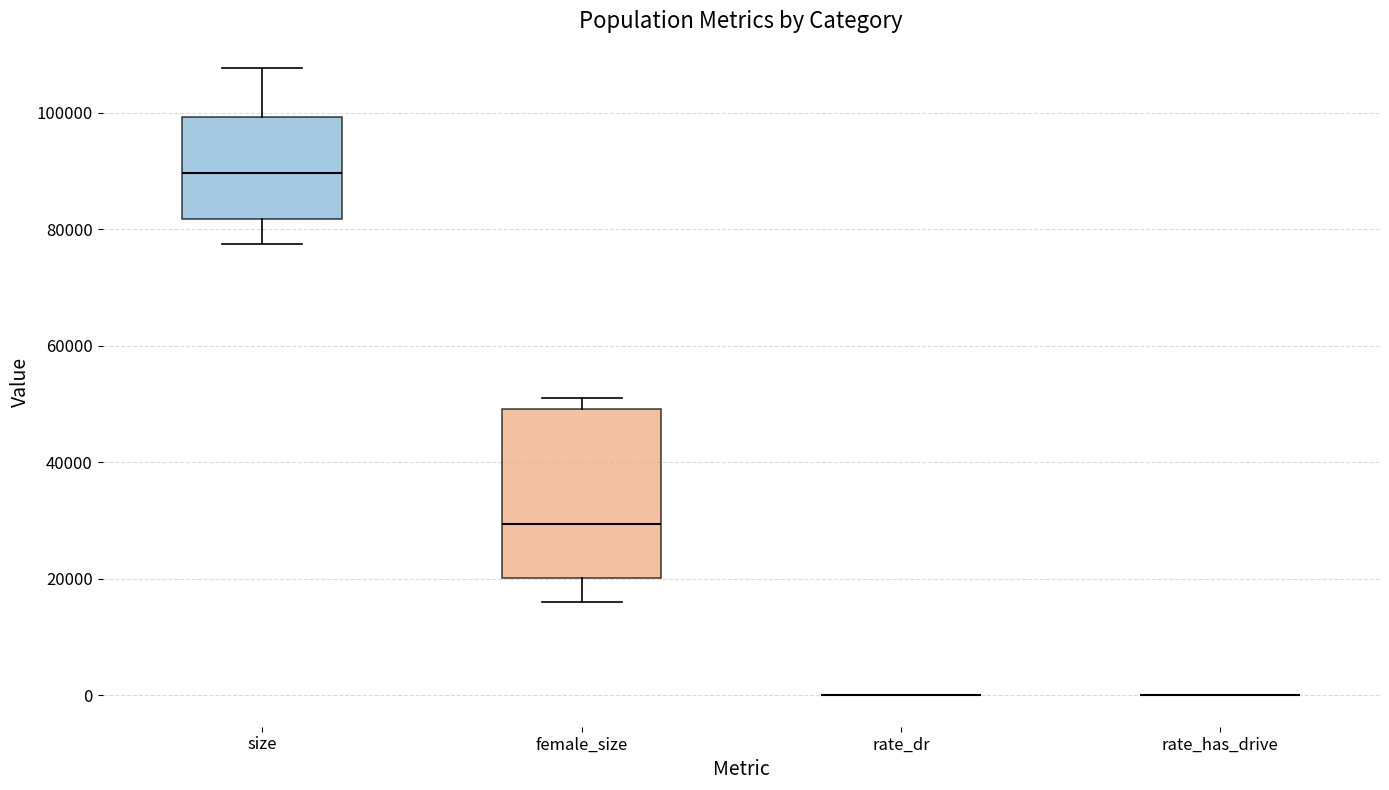

Comparing the boxes themselves (not the whiskers), which one is the tallest?

female_size